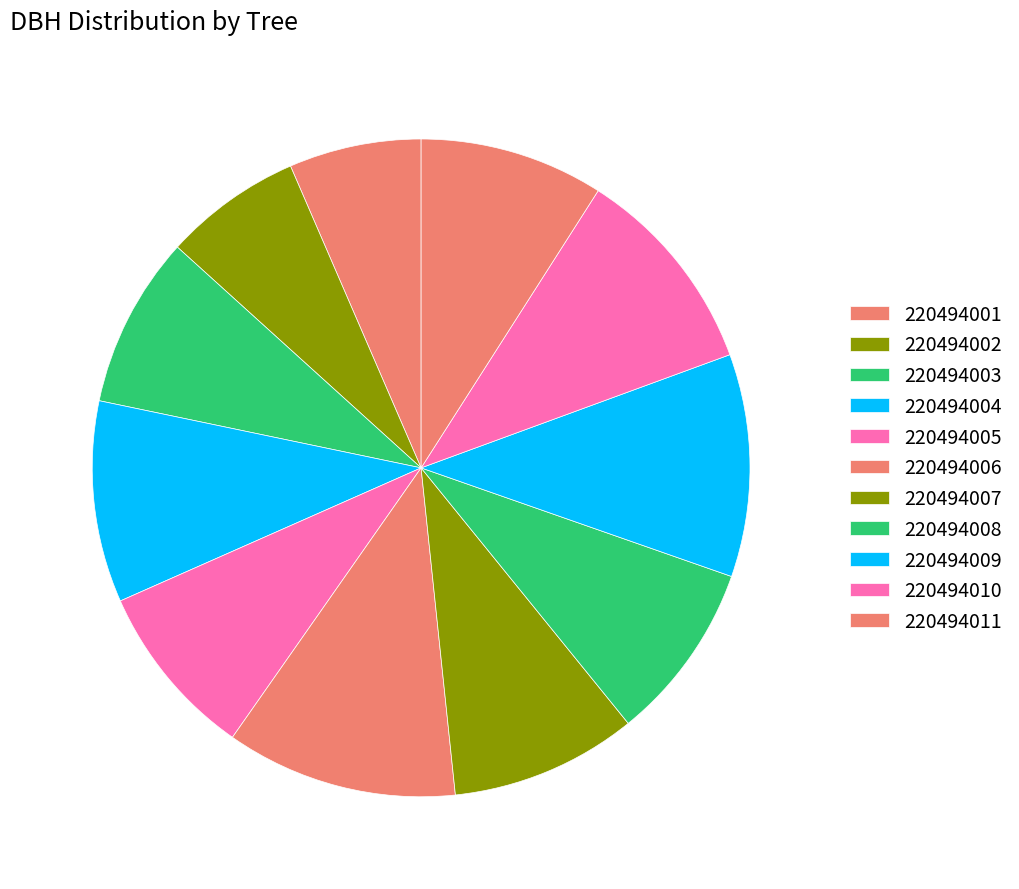

What percentage is NOT represented by 220494001?

93.5%